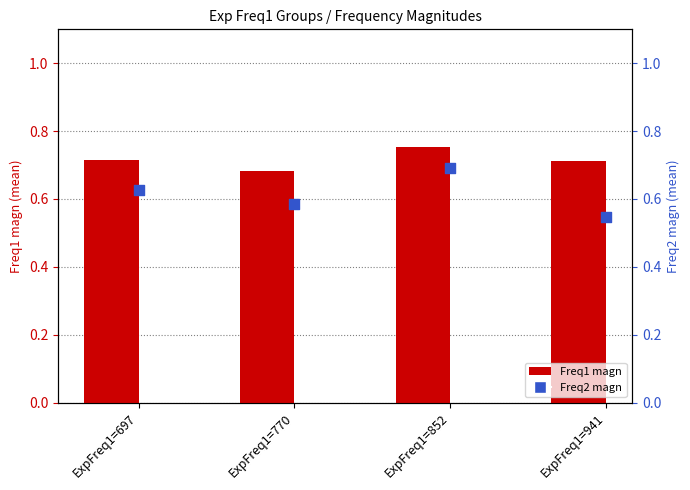

Which series reaches the maximum Y coordinate?

Freq1 magn